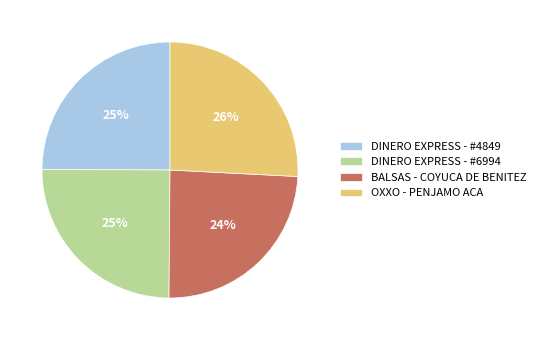

Is OXXO - PENJAMO ACA the majority of the pie?

No